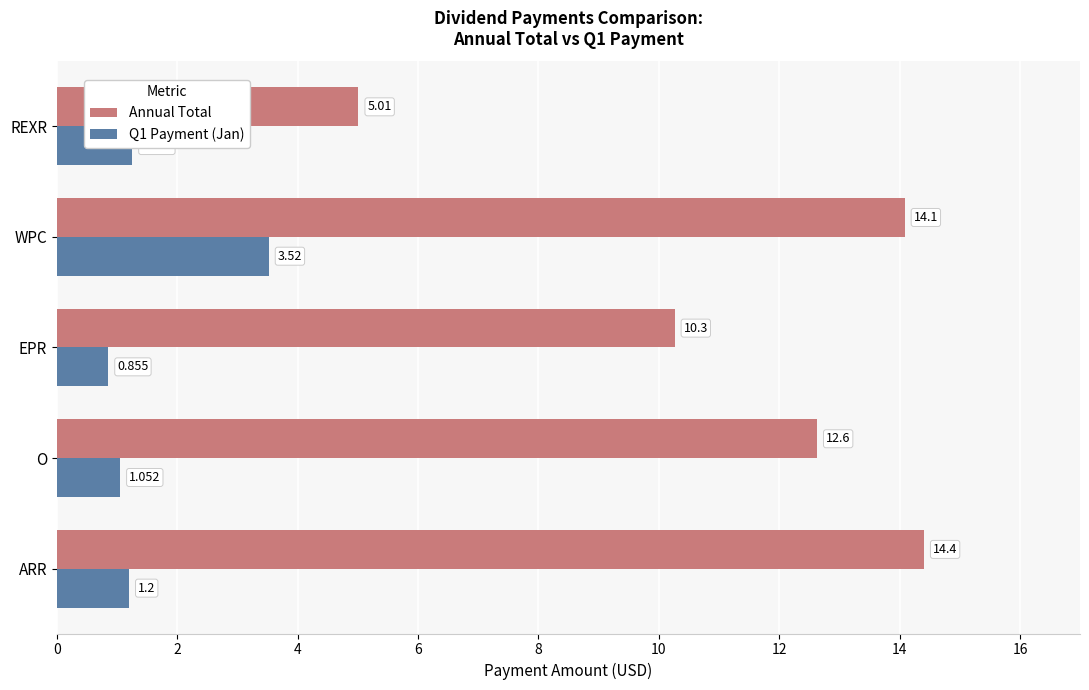

List the labels in order of Q1 Payment (Jan) value, smallest first.

EPR, O, ARR, REXR, WPC